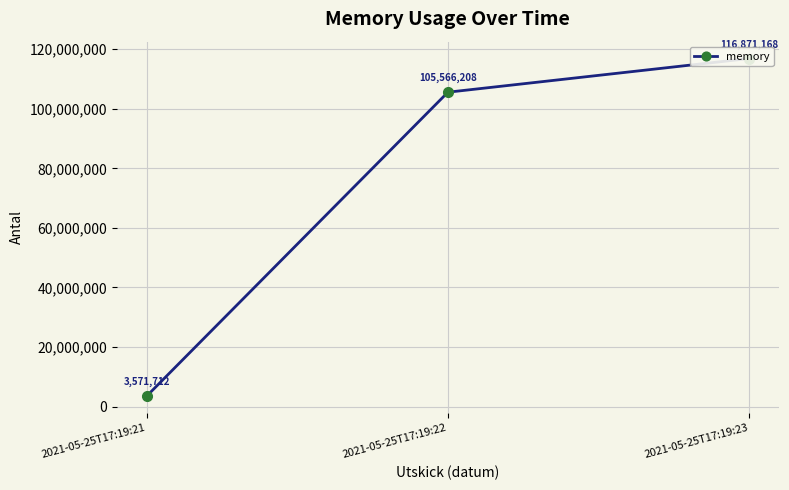

Which label corresponds to the largest value in the chart?

2021-05-25T17:19:23